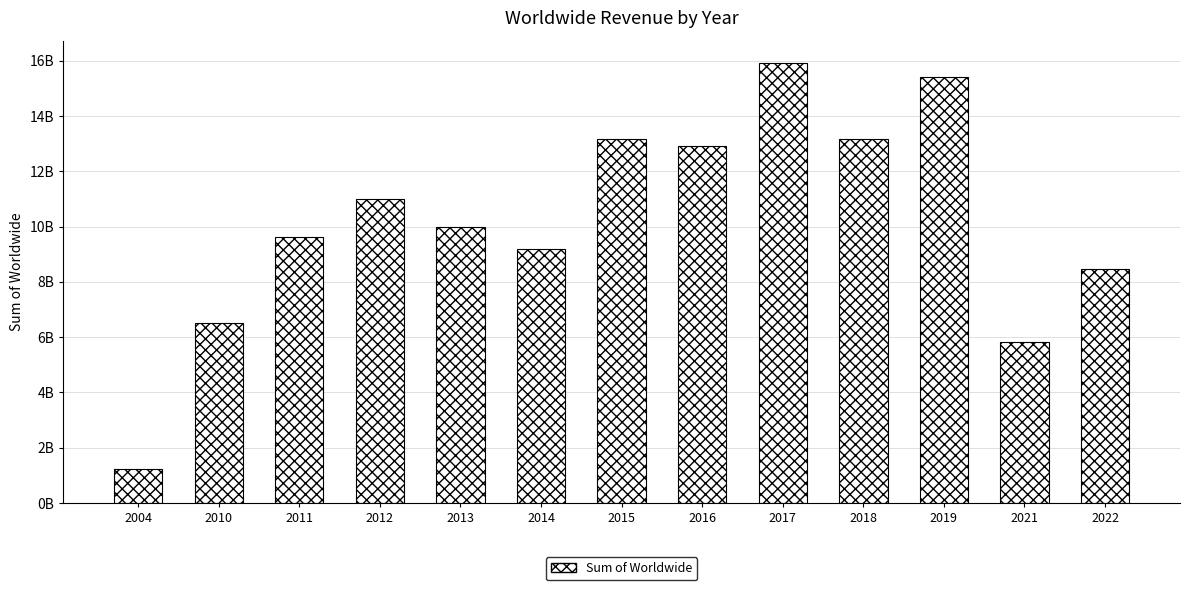

True or false: the data shows 22575761382 at 2017.

False